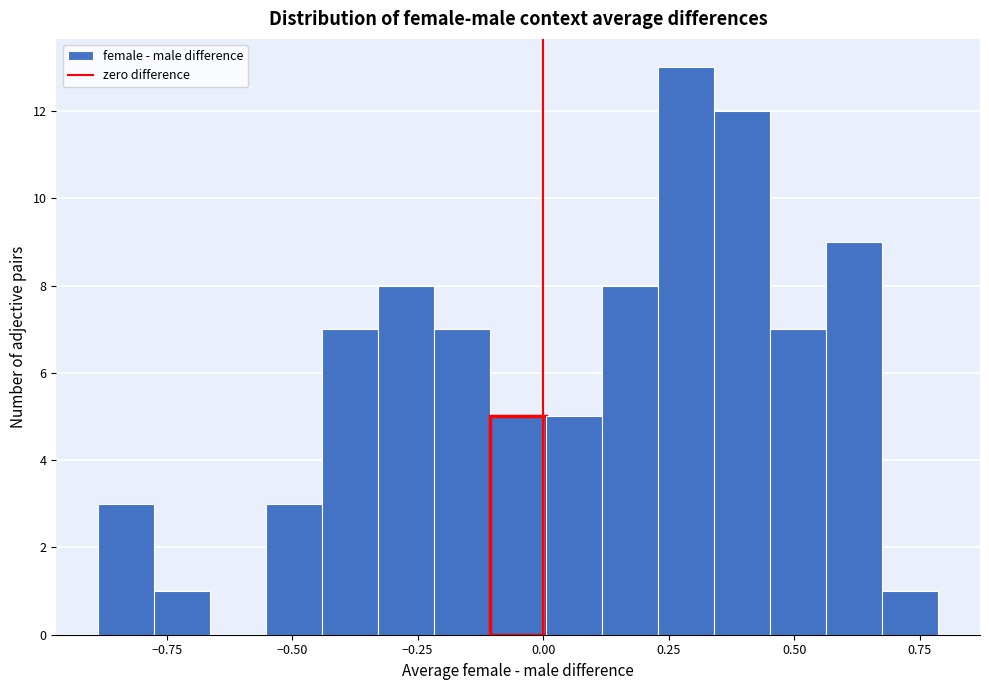

Around what value on the x-axis is the tallest bar? Give the approximate position of its centre, as read against the axis.

0.30